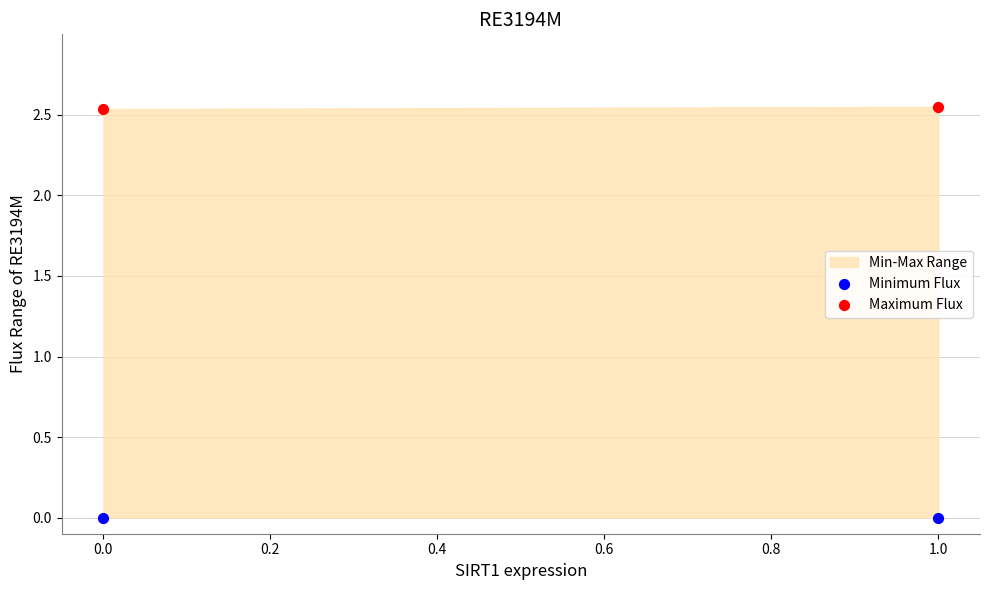

Which series reaches the minimum Y coordinate?

Minimum Flux